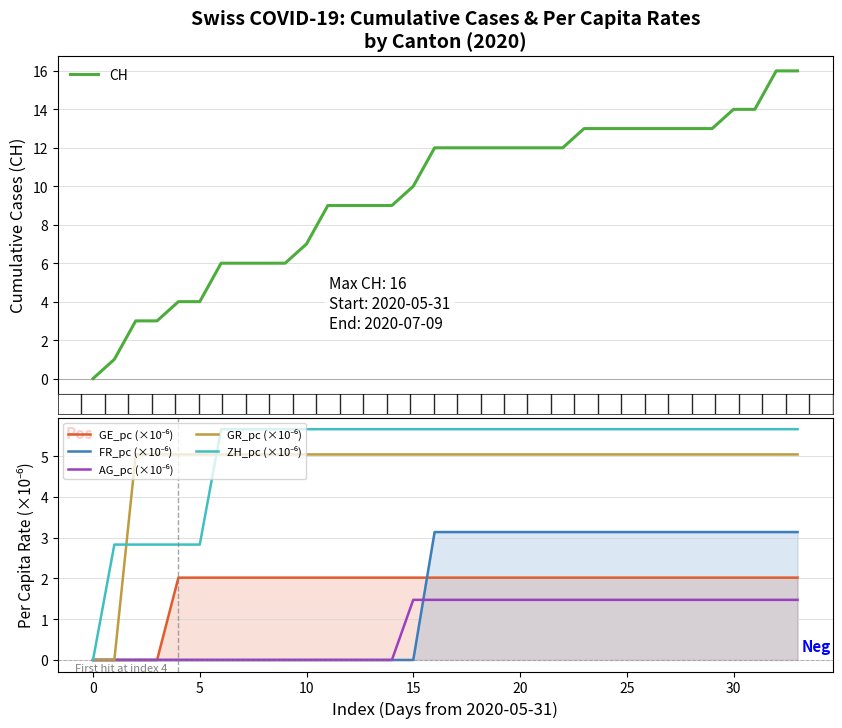

List the series in order of their peak value, highest first.

CH, ZH_pc (×10⁻⁶), GR_pc (×10⁻⁶), FR_pc (×10⁻⁶), GE_pc (×10⁻⁶), AG_pc (×10⁻⁶)